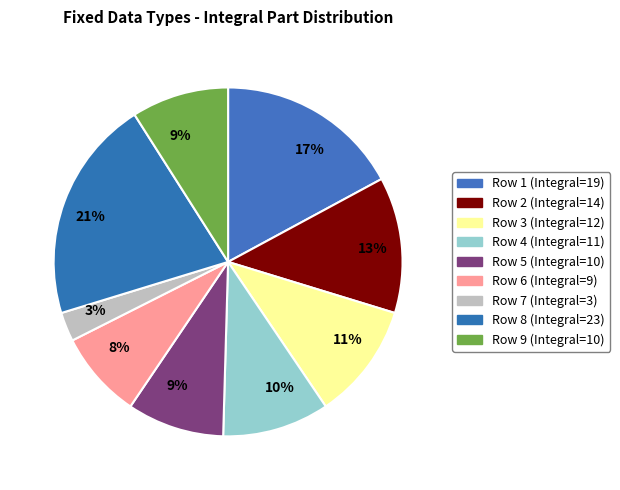

To the nearest percent, what is the average slice percentage?

11%